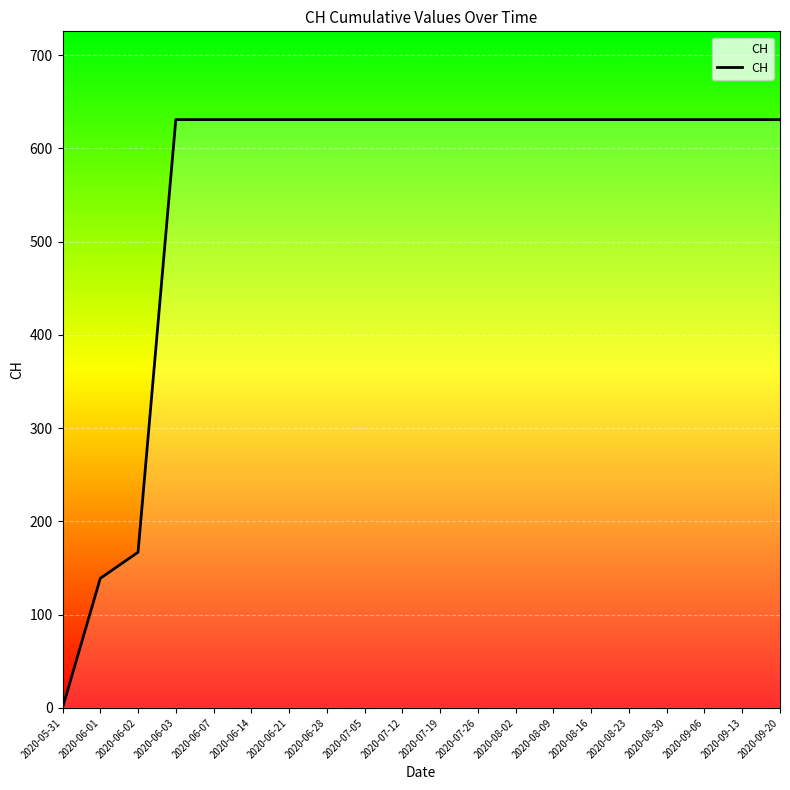

What is the sum of all values?

11033